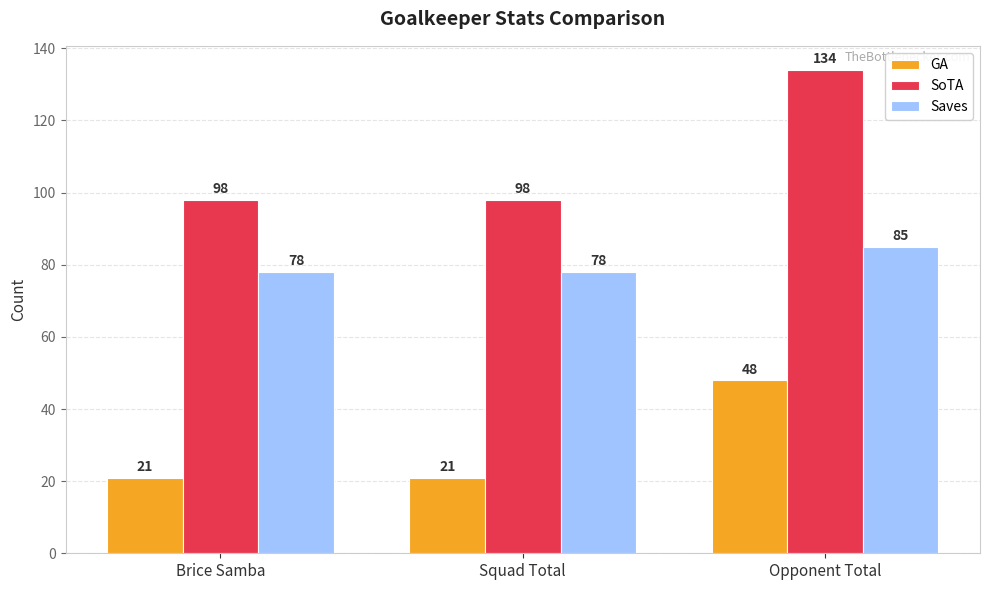

The value of SoTA at Opponent Total is 56. True or false?

False